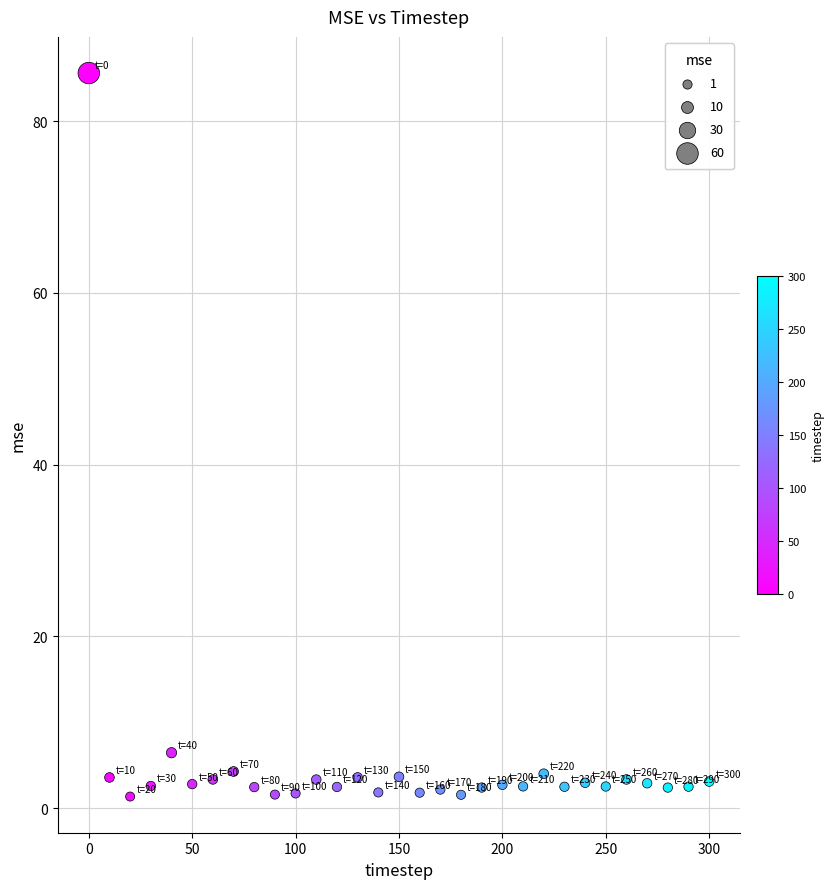

What is the range of Y values (max minus min)?

84.2